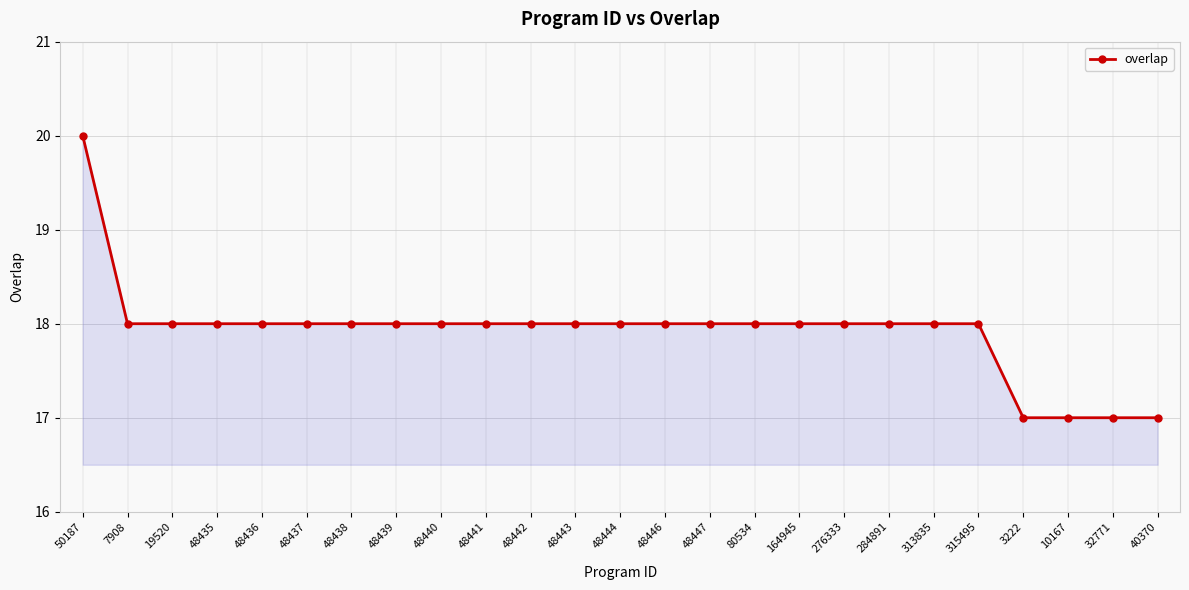

How many values are between 18 and 19?

20